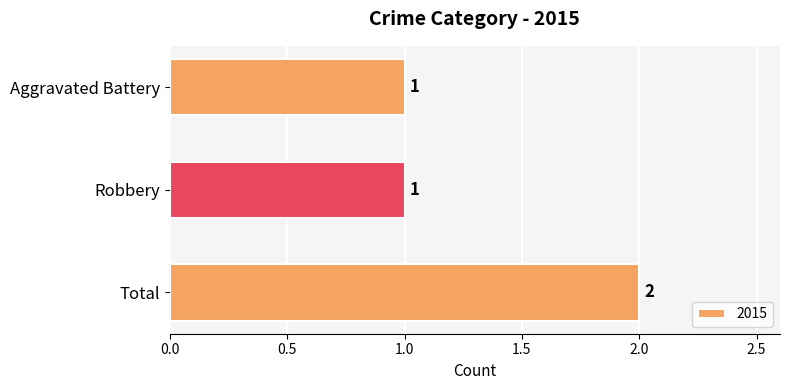

The value at Aggravated Battery is 1. True or false?

True